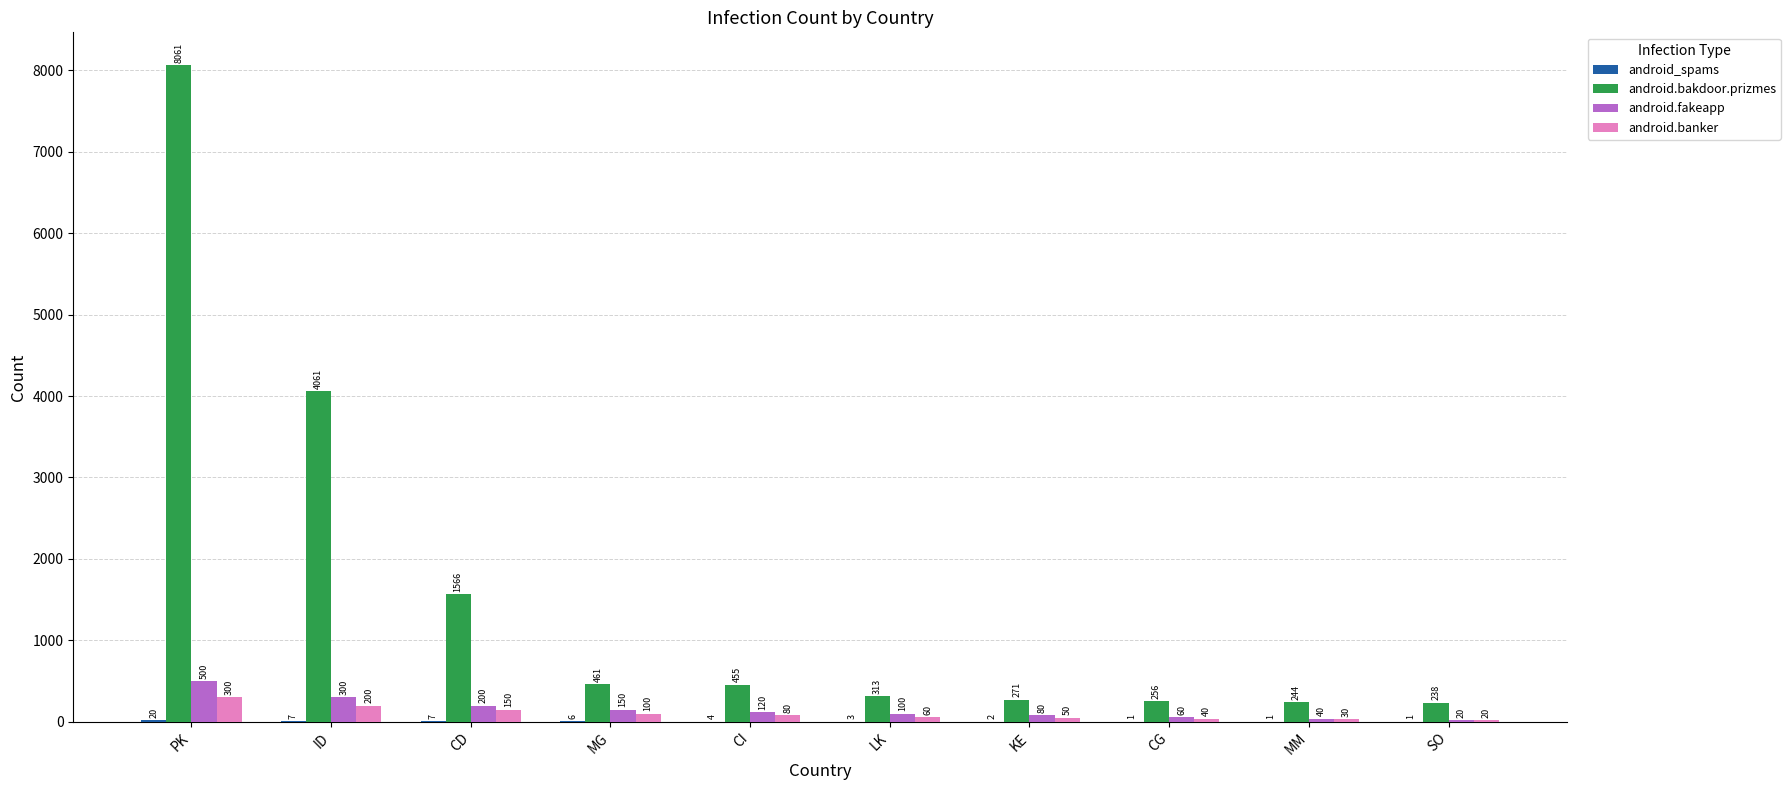

Which series changed the most between CI and SO?

android.bakdoor.prizmes